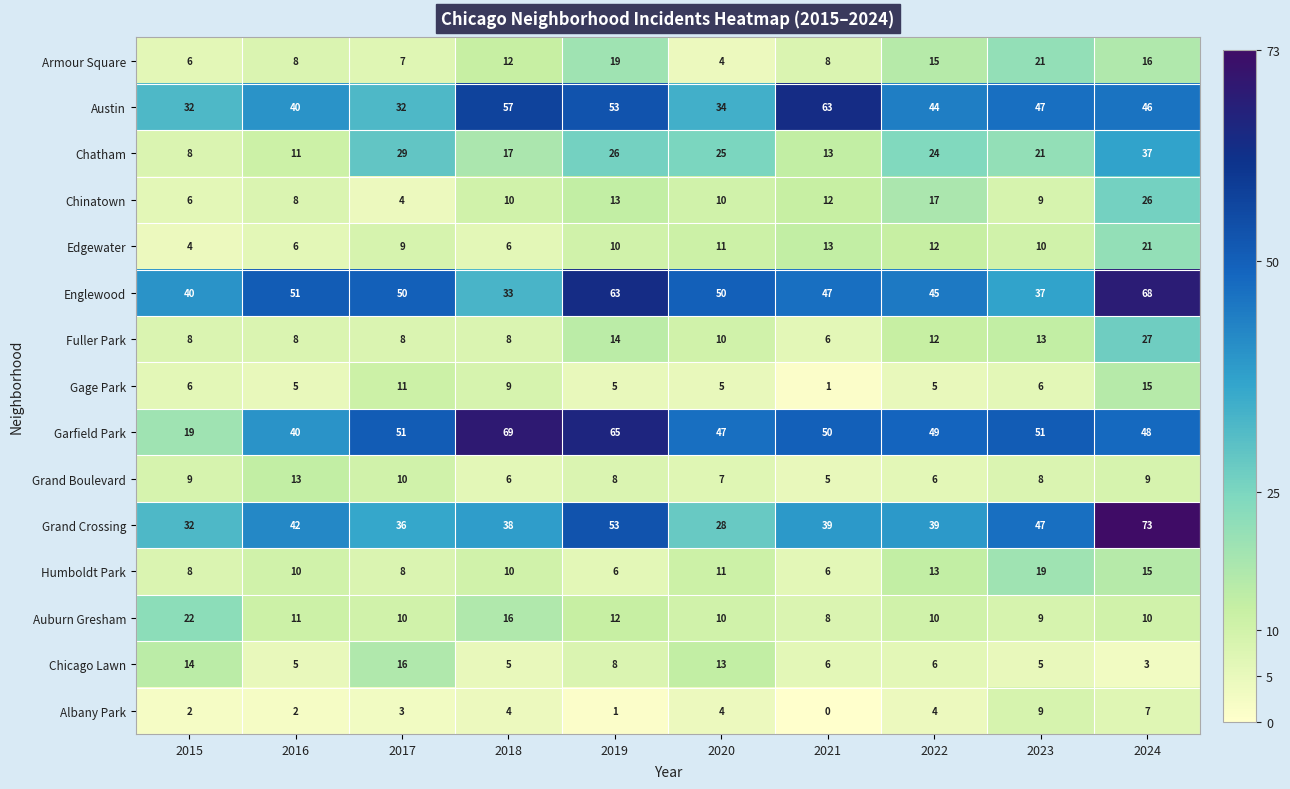

What is the greatest value displayed?

73